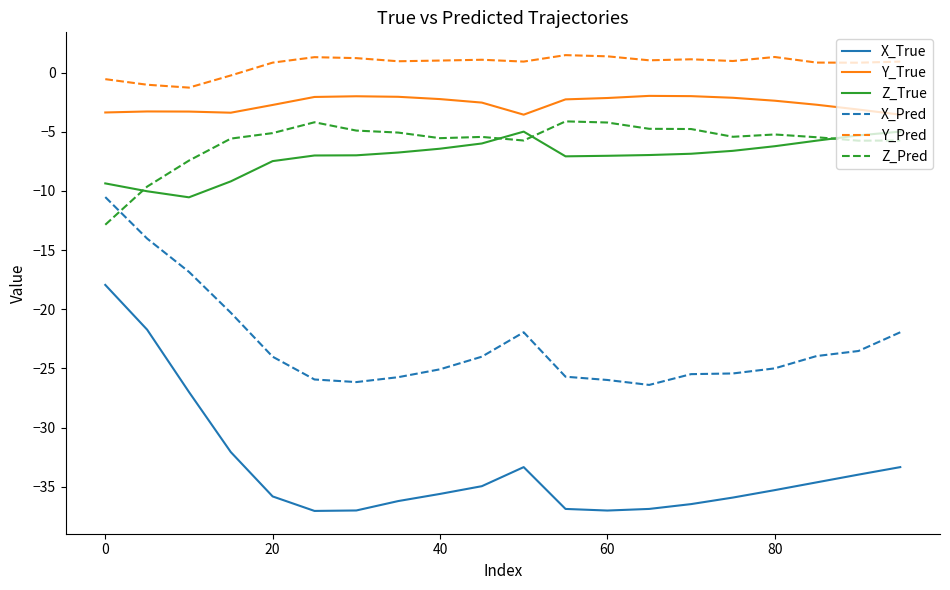

Which series has the largest total across all categories?

Y_Pred